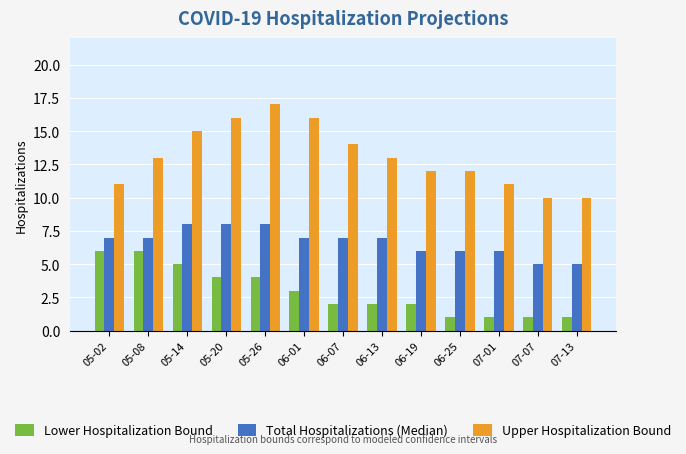

What is the total value across all series at 06-19?

20